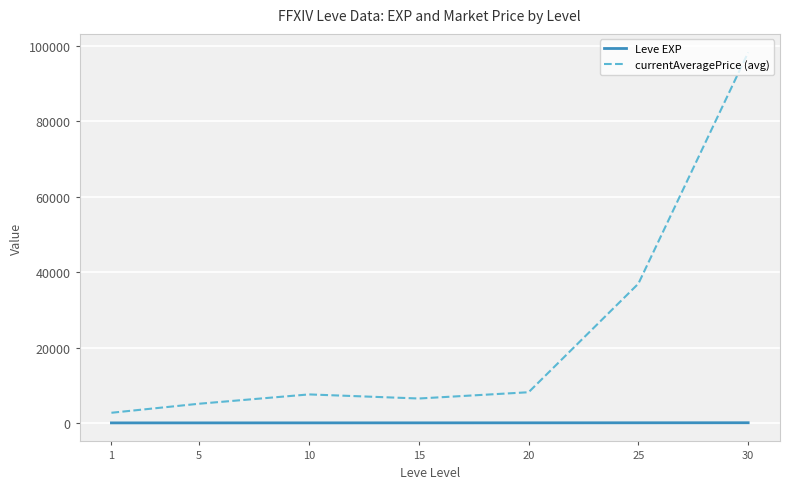

List the series in order of their peak value, lowest first.

Leve EXP, currentAveragePrice (avg)